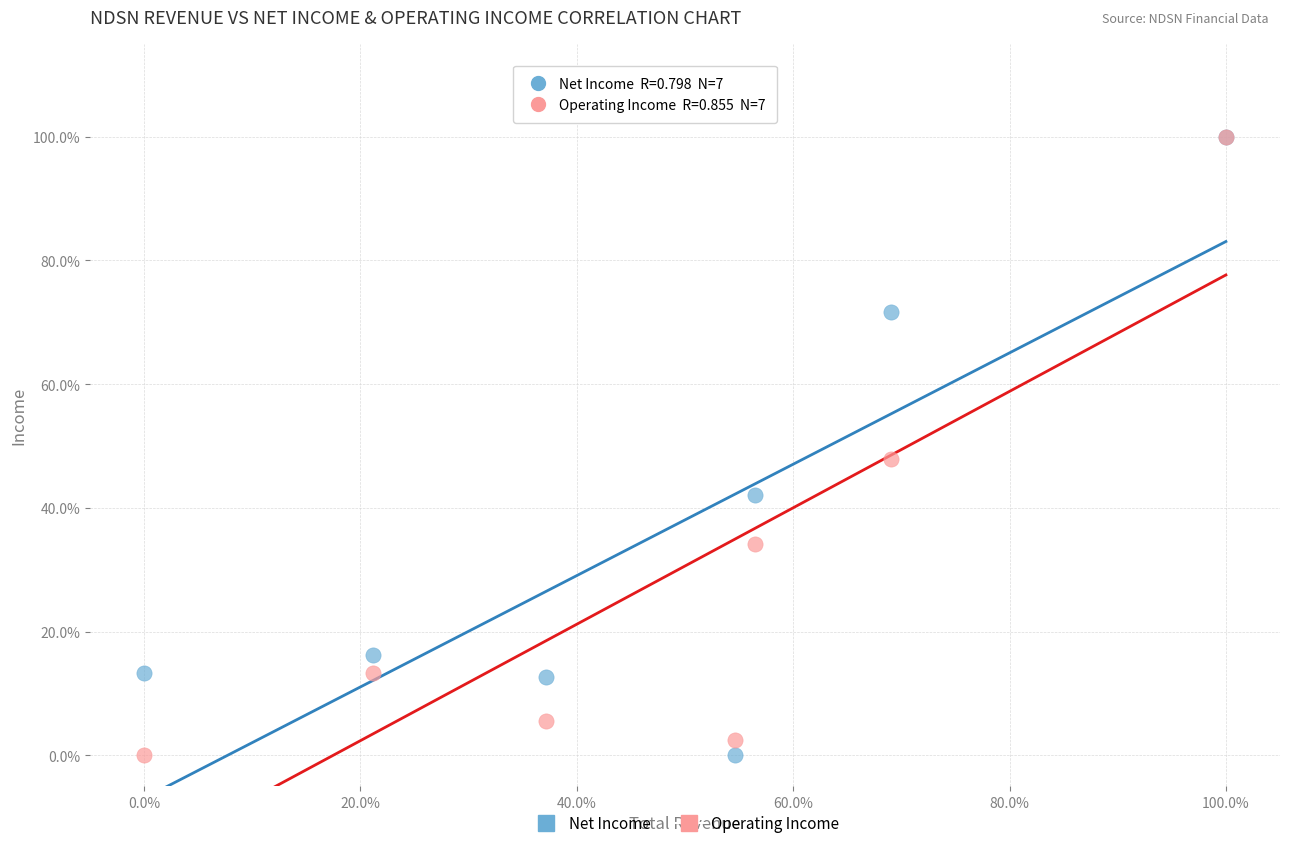

In the Net Income series, what Y value is closest to 50?

42.1